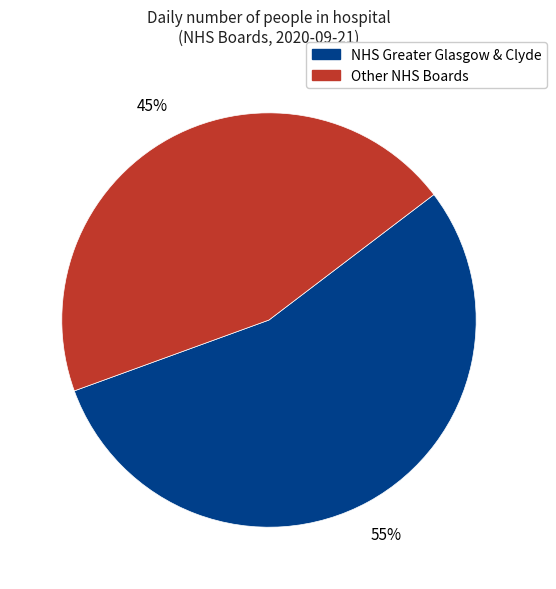

To the nearest percent, what is the difference between the largest and smallest slice percentages?

10%